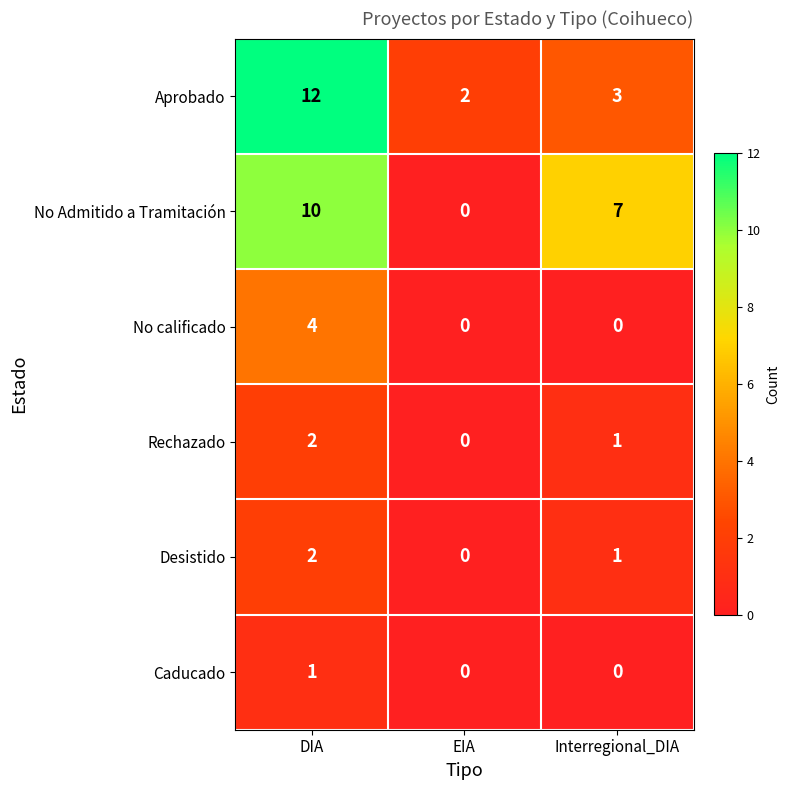

Rank the categories by No Admitido a Tramitación value from lowest to highest.

EIA, Interregional_DIA, DIA